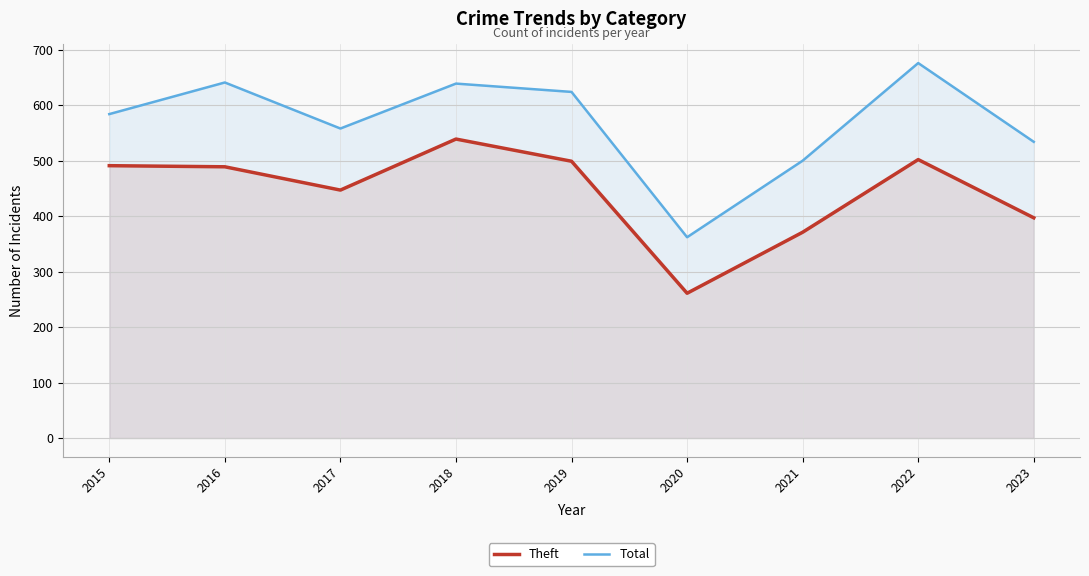

The Theft series shows 694 at 2019. True or false?

False